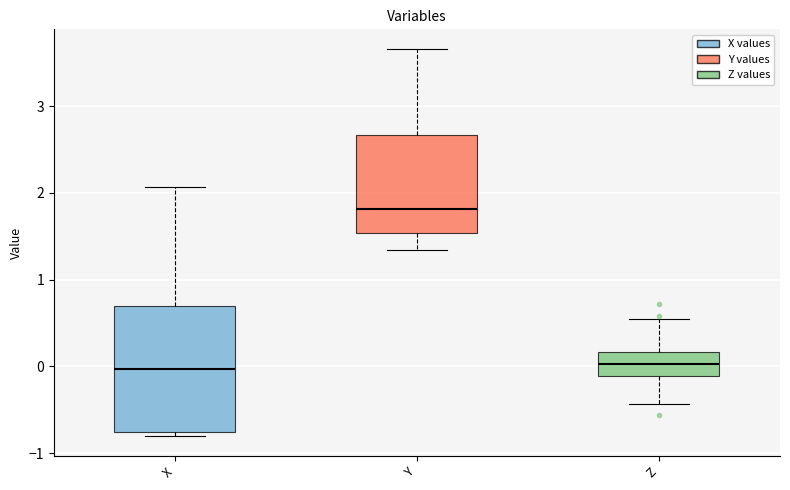

Which box is the tallest, from its lower edge to its upper edge?

X